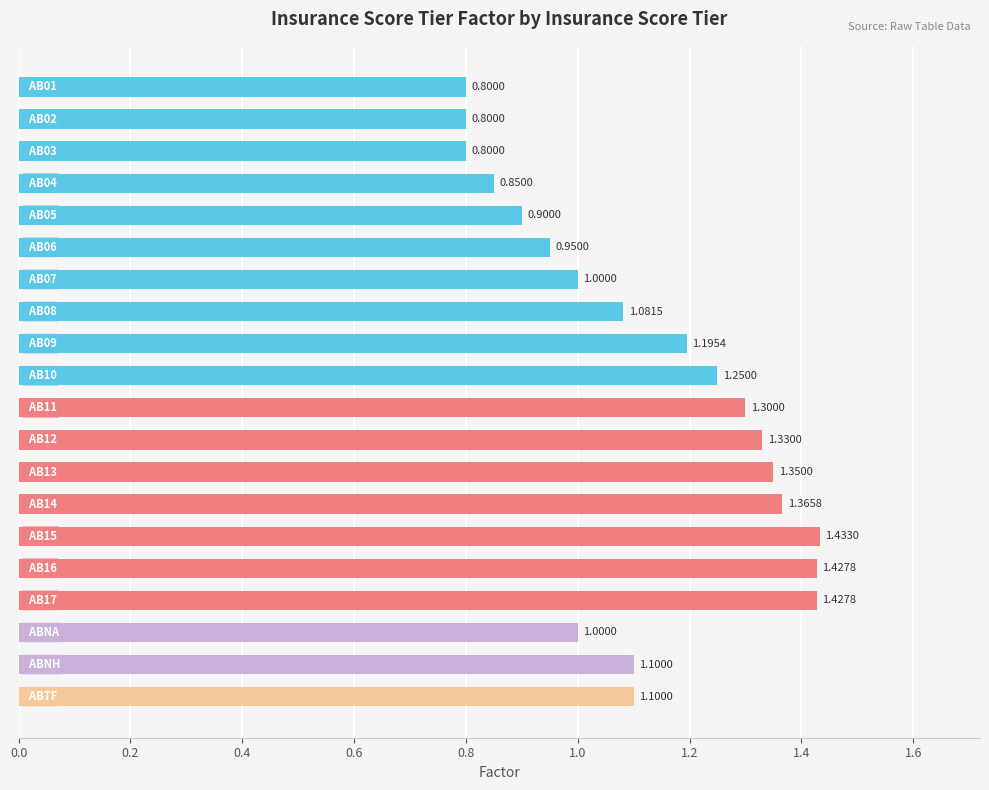

Count the number of data series in this chart.

1